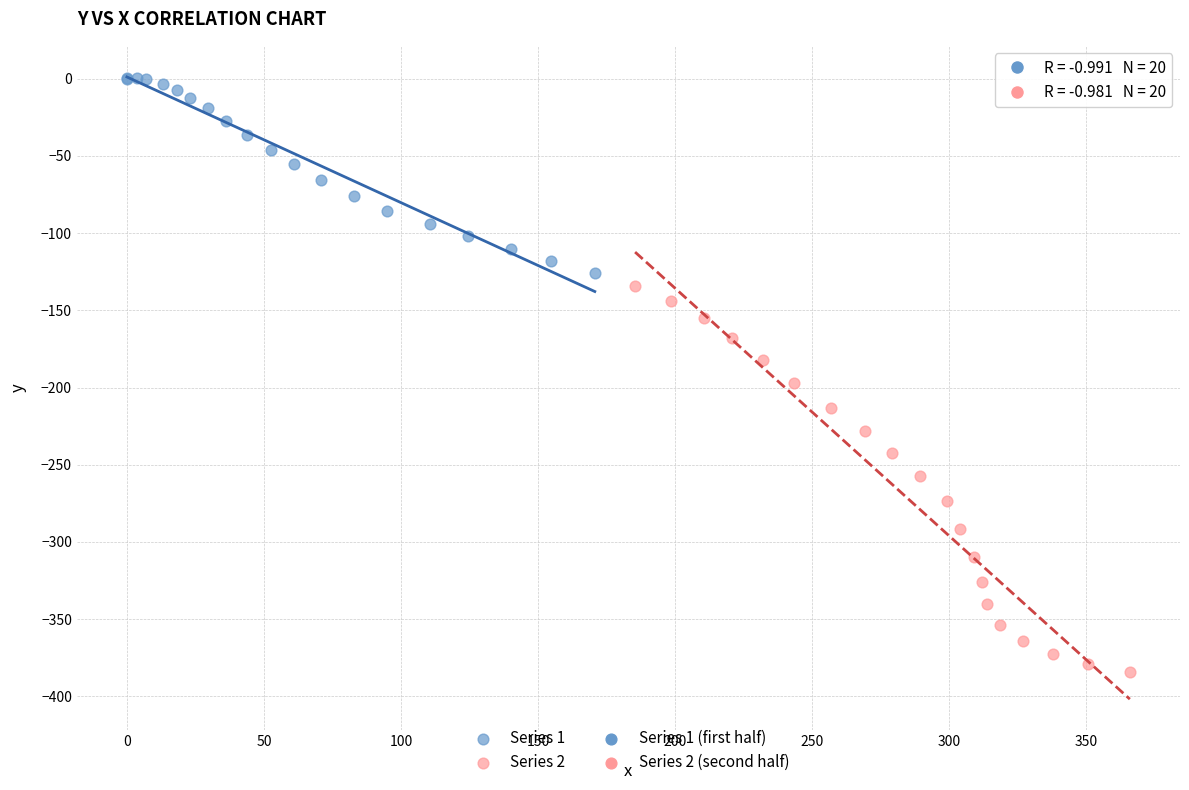

Which series has the widest spread of Y values?

Series 2